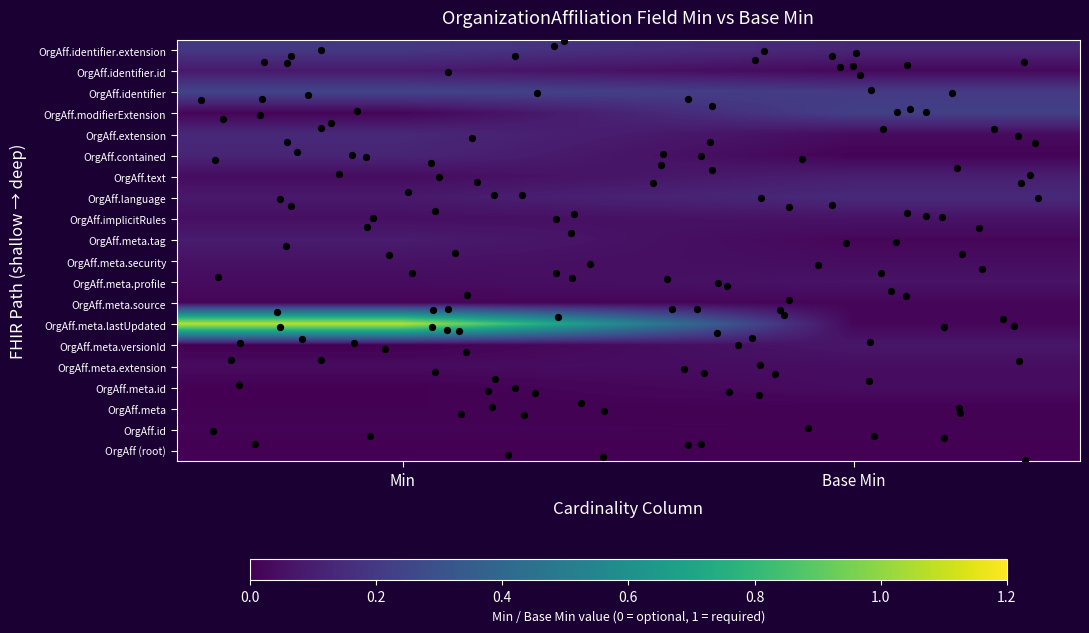

At which category is the sum across all series the highest?

Min